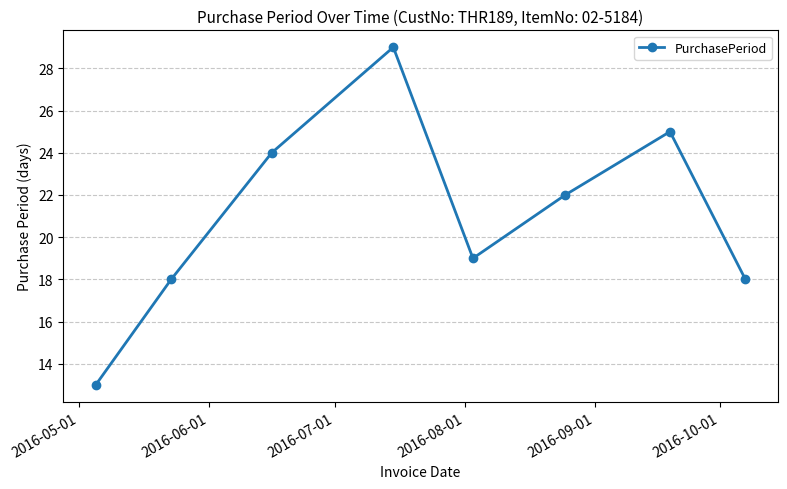

What is the difference between the maximum and minimum values?

16